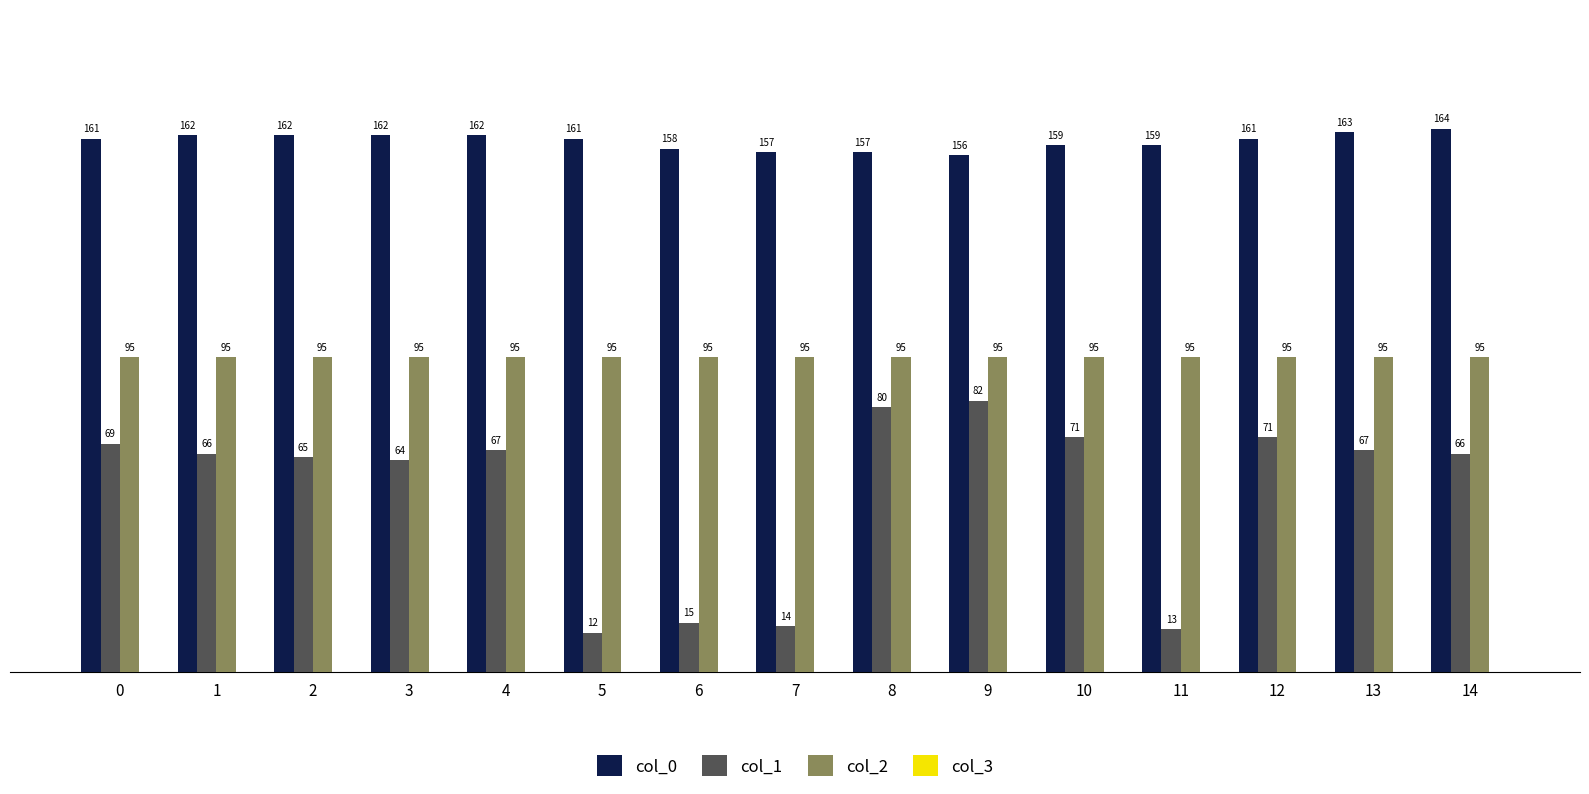

The value of col_1 at 12 is 15. True or false?

False